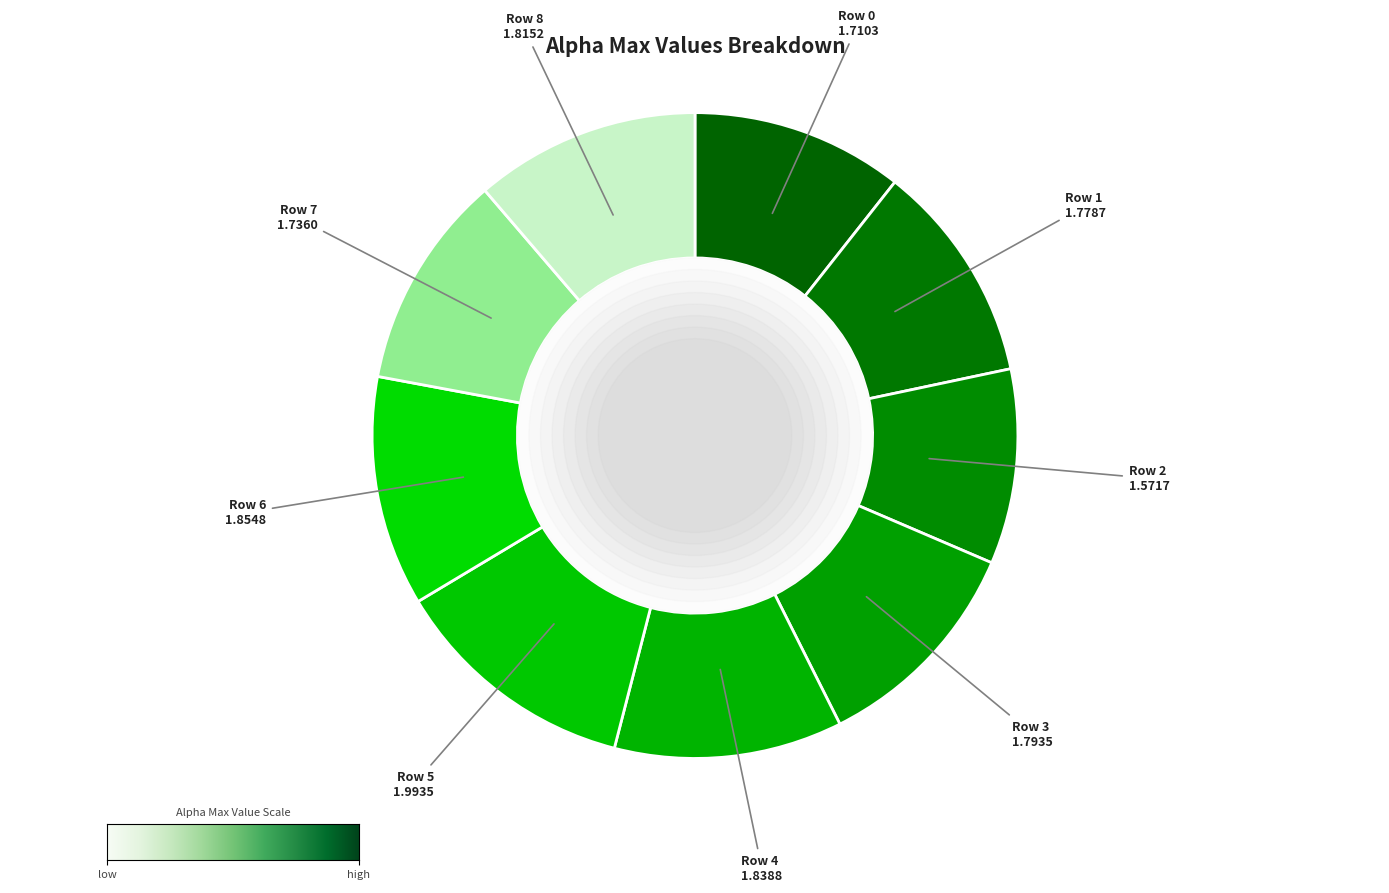

How many slices are in this pie chart?

9